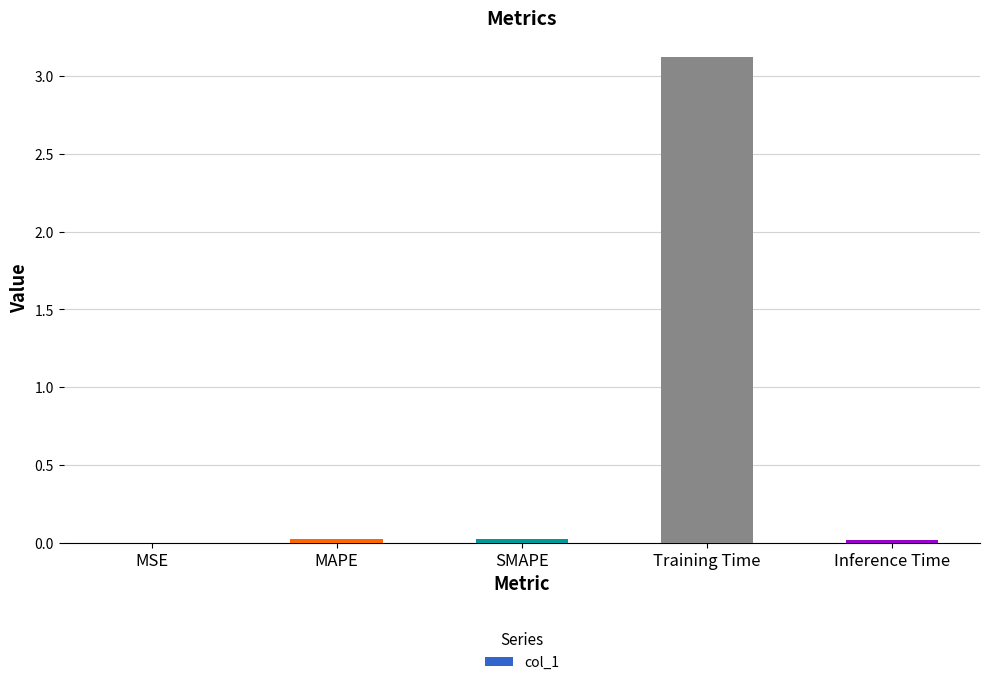

Between Training Time and SMAPE, which is larger?

Training Time